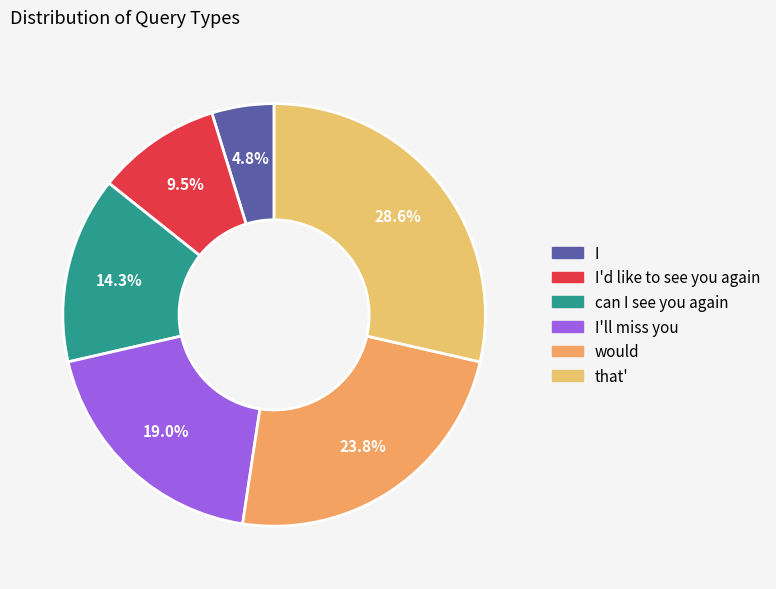

How many slices are in this pie chart?

6